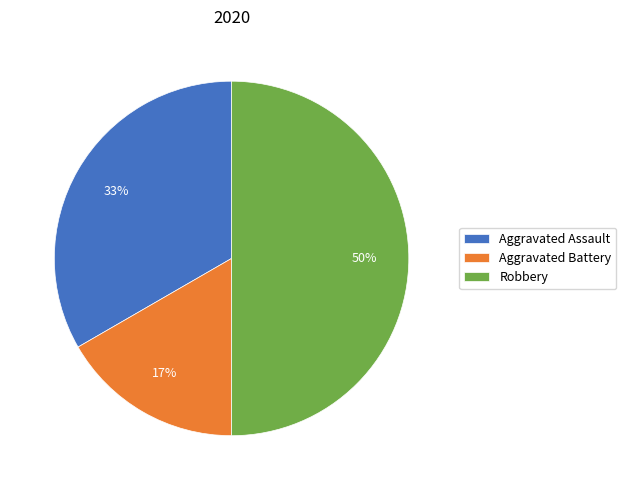

Rank the categories by value from lowest to highest.

Aggravated Battery, Aggravated Assault, Robbery